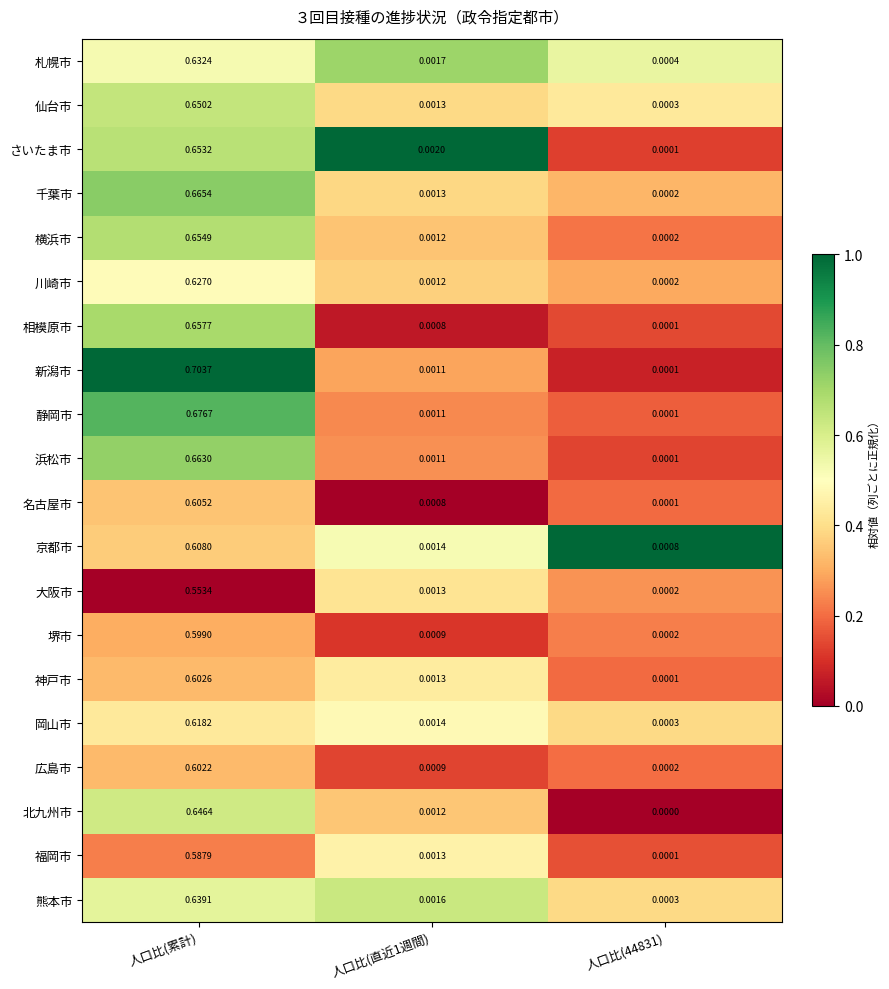

Rank the series at 人口比(累計) from lowest to highest value.

大阪市, 福岡市, 堺市, 広島市, 神戸市, 名古屋市, 京都市, 岡山市, 川崎市, 札幌市, 熊本市, 北九州市, 仙台市, さいたま市, 横浜市, 相模原市, 浜松市, 千葉市, 静岡市, 新潟市